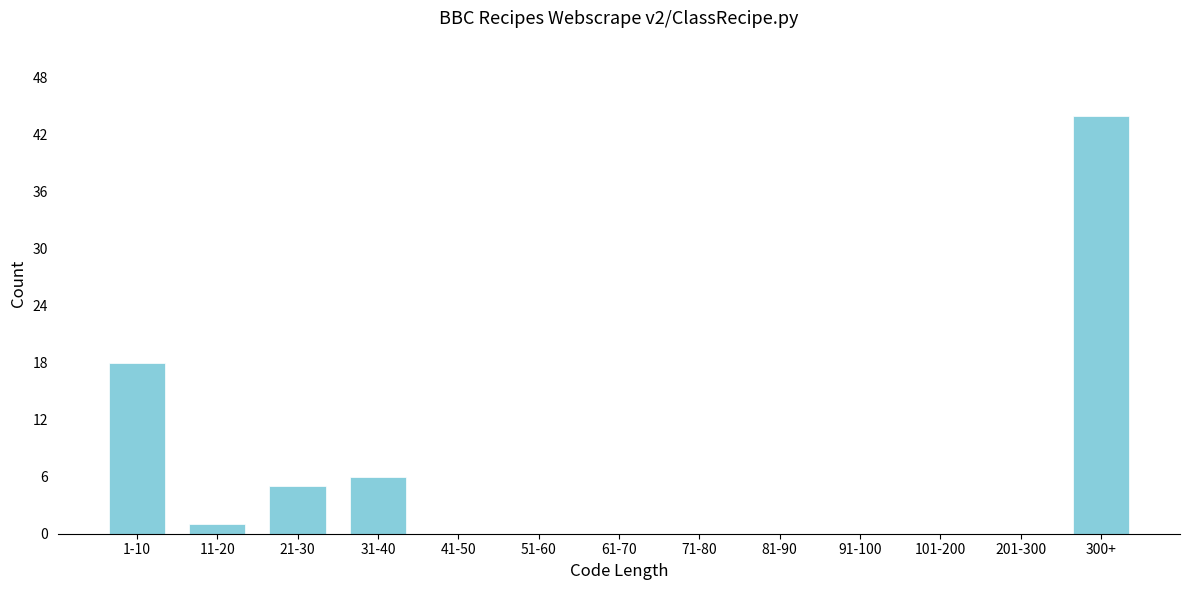

Reading left to right, transcribe all the data shown in this chart.

1-10=18	11-20=1	21-30=5	31-40=6	41-50=0	51-60=0	61-70=0	71-80=0	81-90=0	91-100=0	101-200=0	201-300=0	300+=44